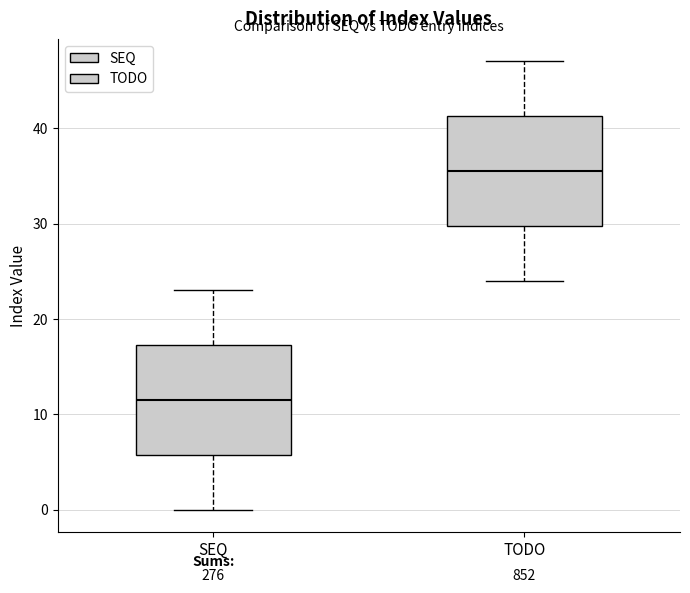

Reading left to right, read every box against the y-axis: the position of its median line, the range the box covers, and the ends of its whiskers. The values are not printed on the chart, so give them approximately, as read against the axis.

SEQ: median 12, box 6 to 17, whiskers 0 to 23
TODO: median 36, box 30 to 41, whiskers 24 to 47